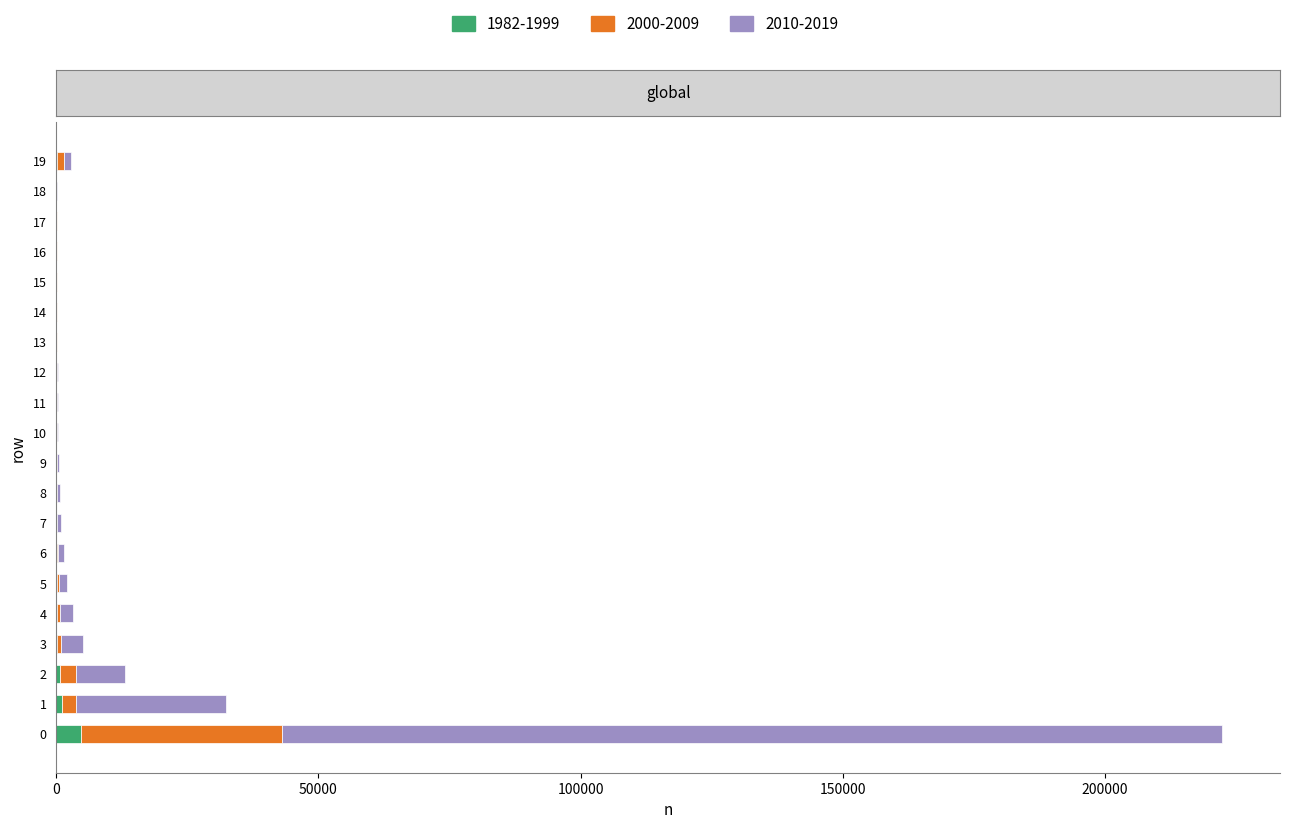

What are all the series names shown in the legend?

1982-1999, 2000-2009, 2010-2019